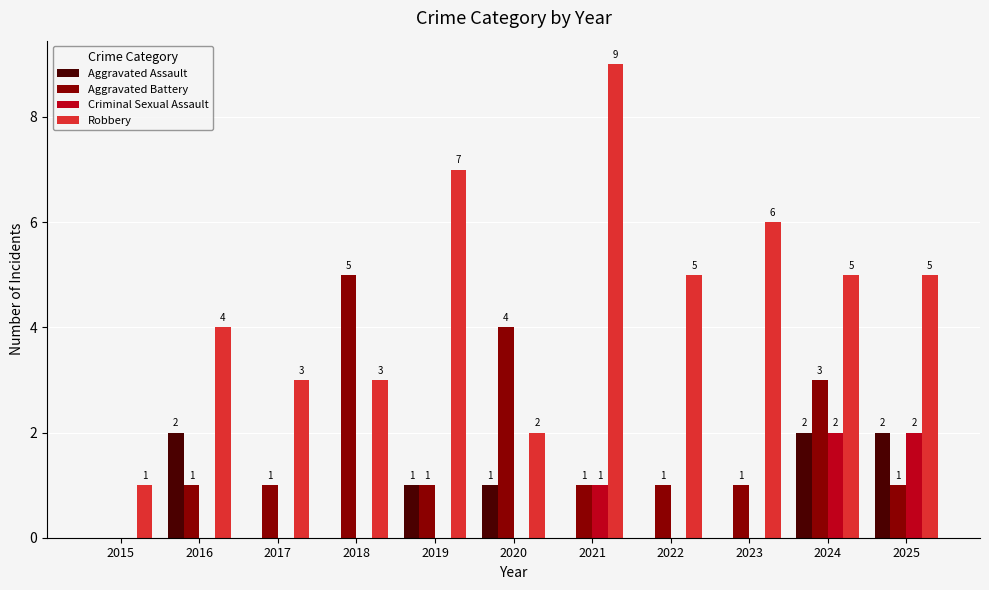

The Aggravated Assault series shows 0 at 2019. True or false?

False